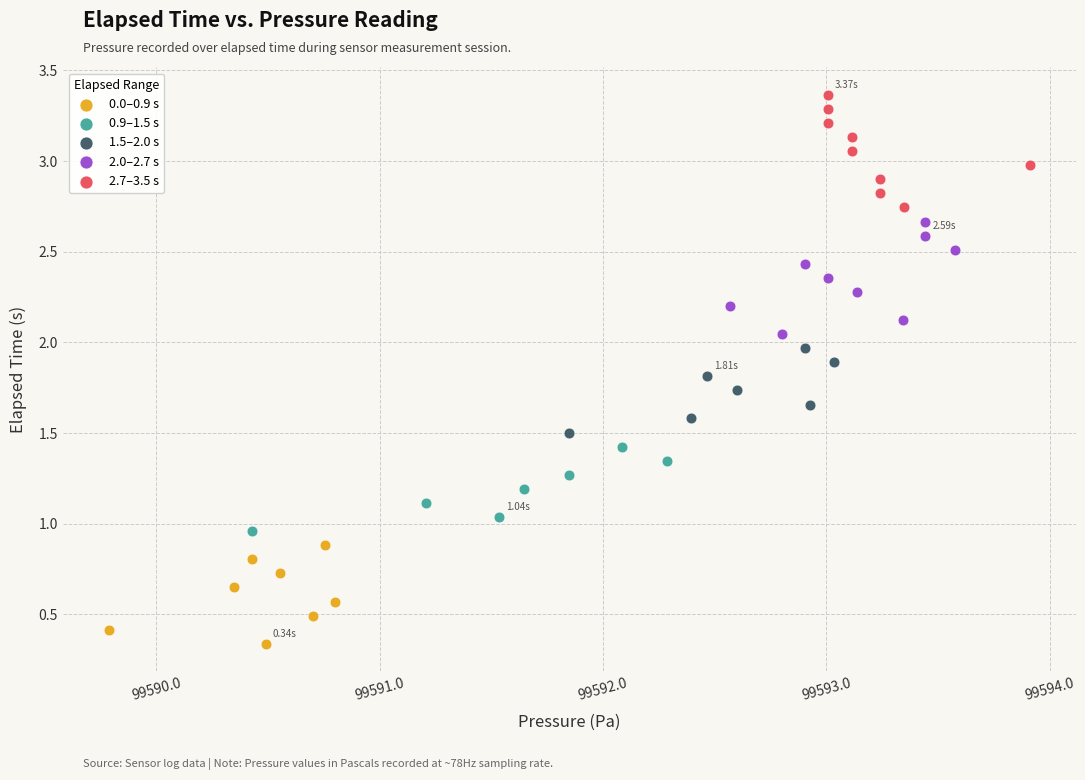

Which series reaches the minimum Y coordinate?

0.0–0.9 s